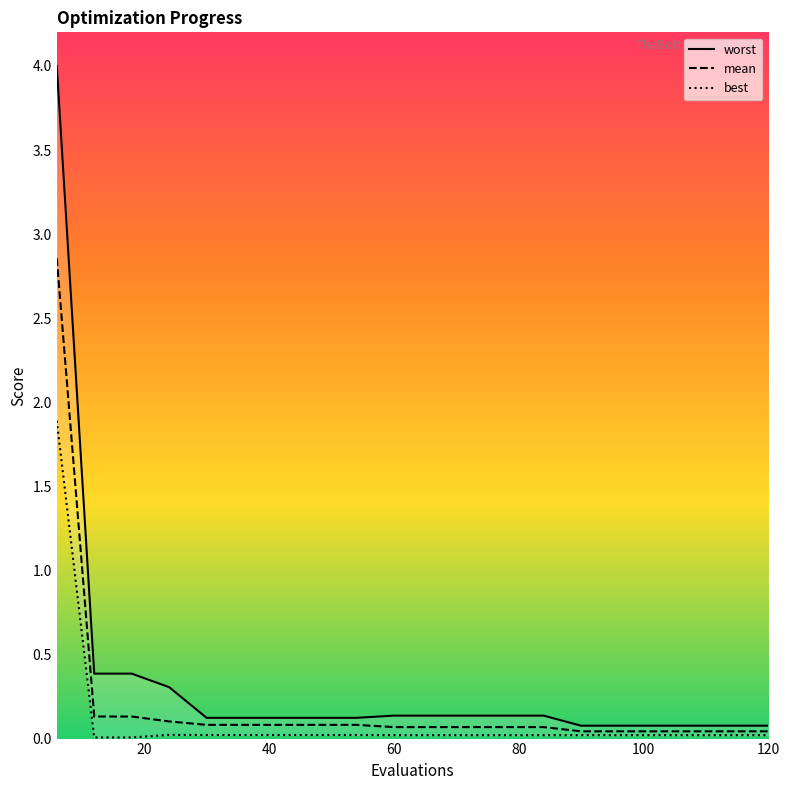

True or false: worst and best cross at least once.

False